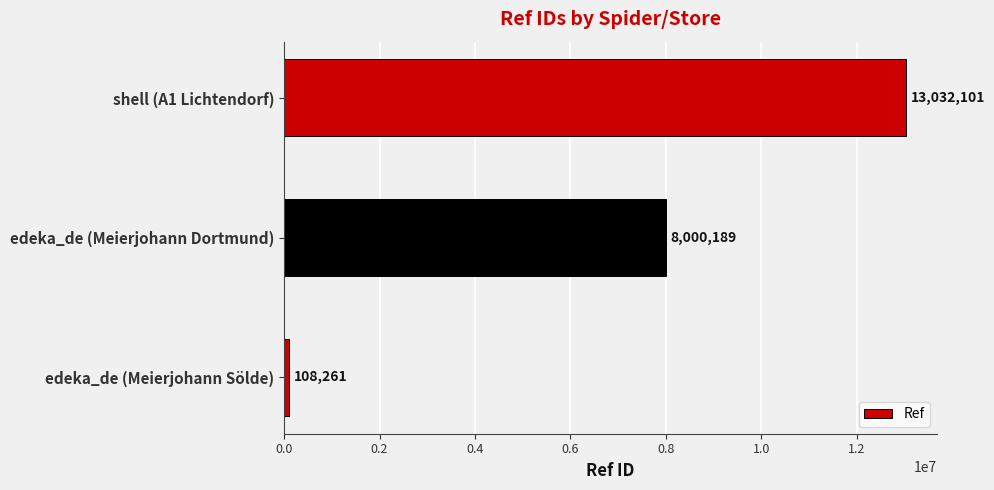

What is the average value?

7046850